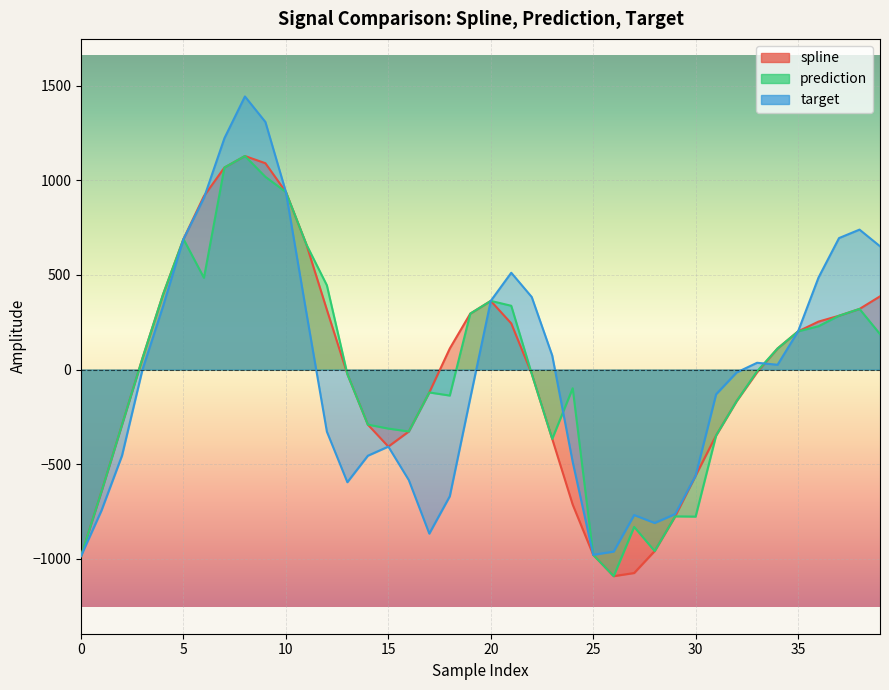

The target series shows -1651.5 at 26. True or false?

False